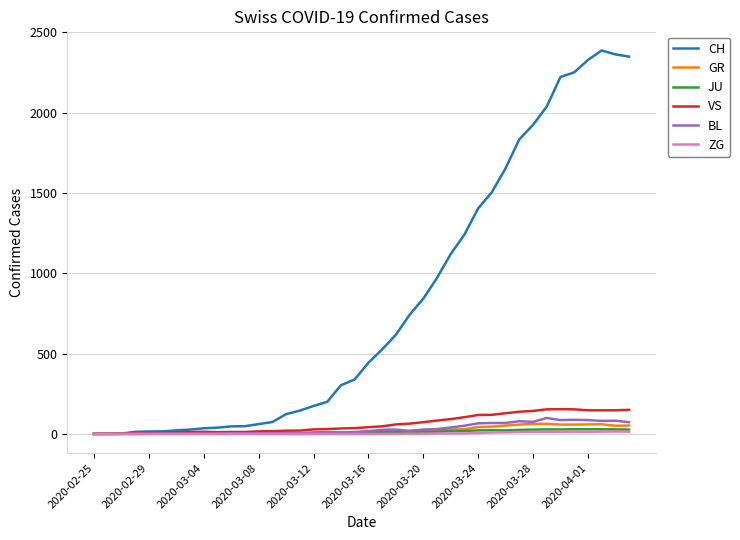

Which series has the largest total across all categories?

CH